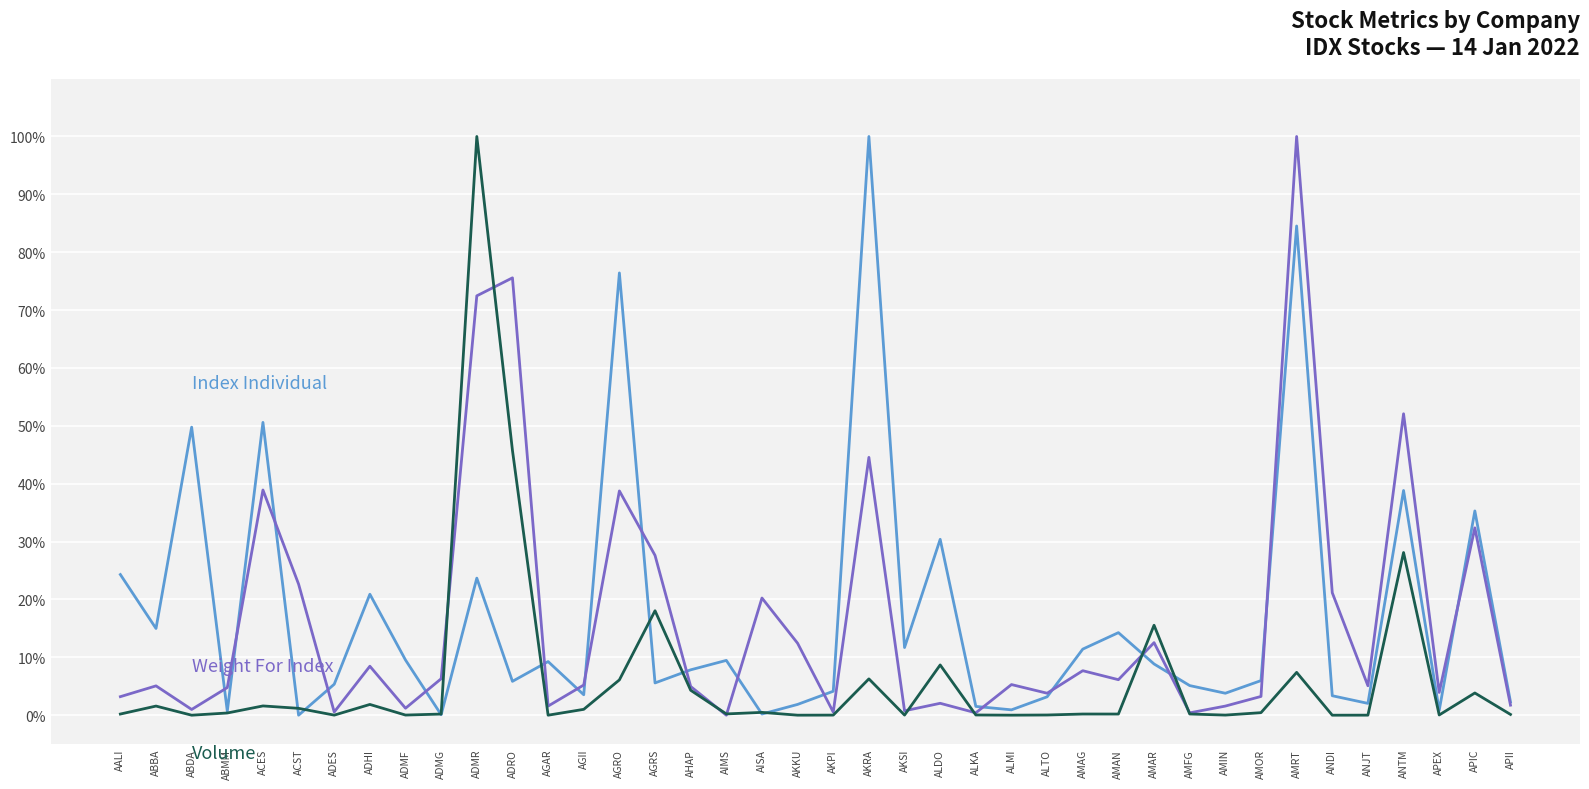

What position from the left is ACES?

5